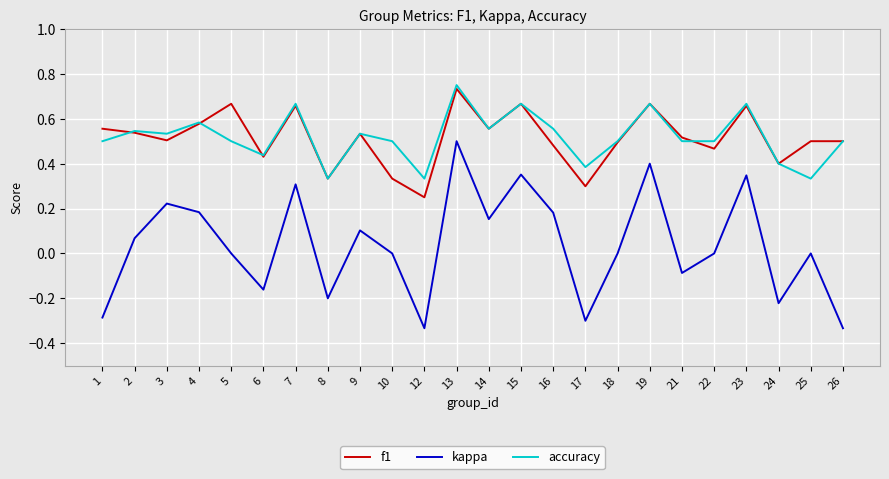

Where is the first local maximum for kappa?

3